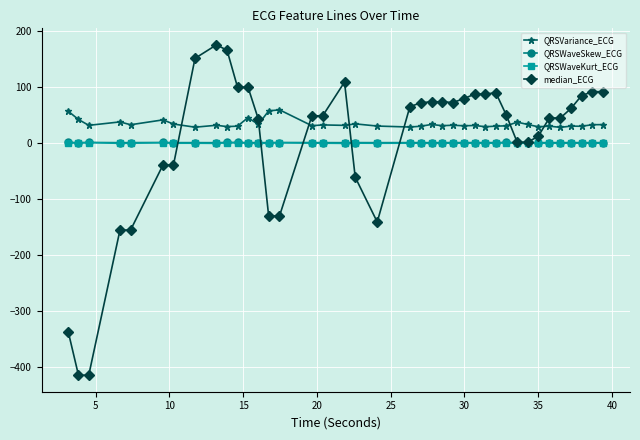

What is the greatest value displayed?

176.0